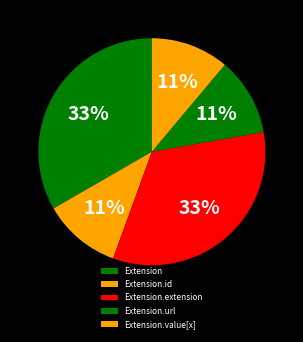

Does Extension.value[x] represent more than half of the total?

No